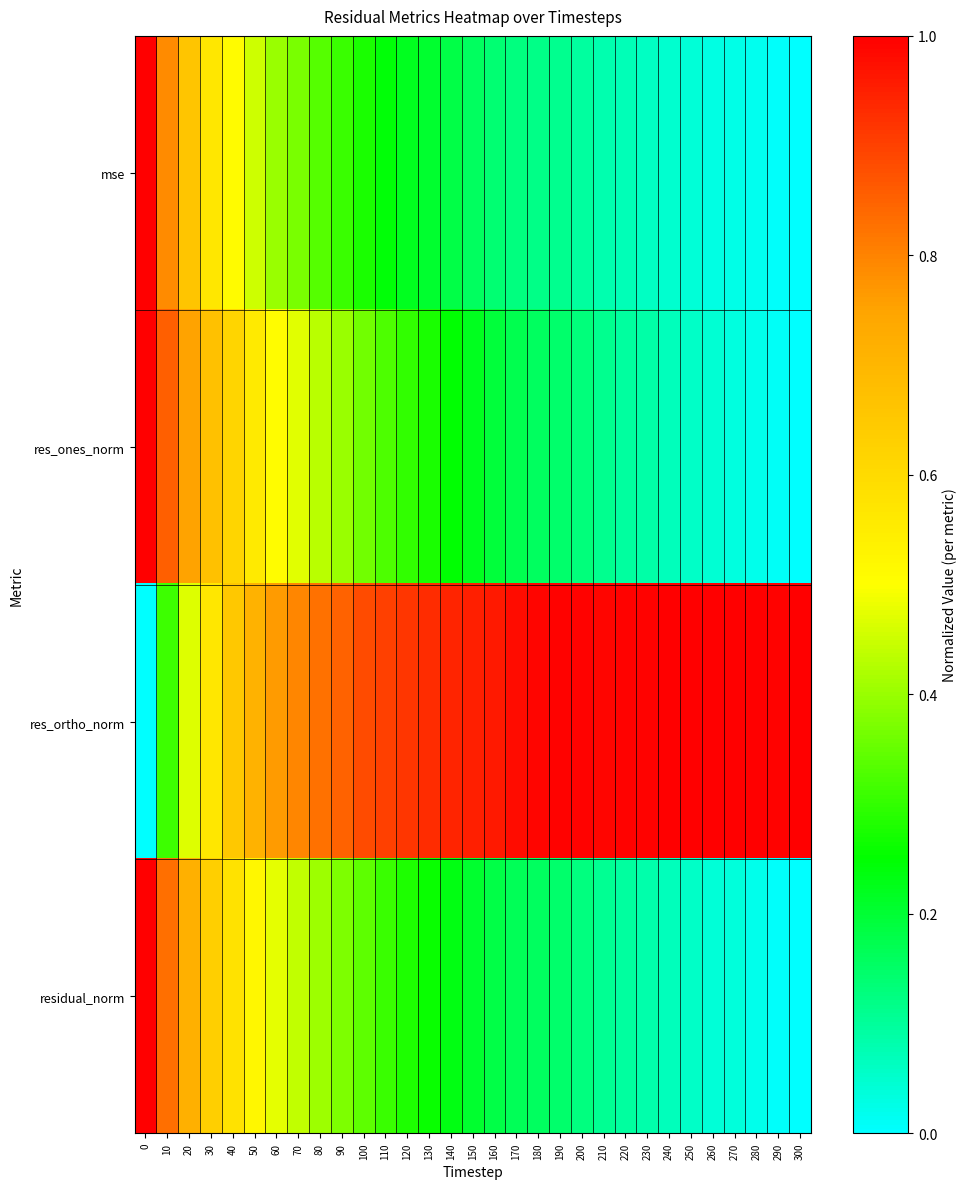

Reading right to left, transcribe all the data shown in this chart.

mse: 300=0.0	290=0.0	280=0.0	270=0.0	260=0.0	250=0.0	240=0.1	230=0.1	220=0.1	210=0.1	200=0.1	190=0.1	180=0.1	170=0.1	160=0.1	150=0.2	140=0.2	130=0.2	120=0.2	110=0.2	100=0.3	90=0.3	80=0.3	70=0.4	60=0.4	50=0.4	40=0.5	30=0.6	20=0.7	10=0.8	0=1.0
res_ones_norm: 300=0.0	290=0.0	280=0.0	270=0.0	260=0.0	250=0.1	240=0.1	230=0.1	220=0.1	210=0.1	200=0.1	190=0.1	180=0.2	170=0.2	160=0.2	150=0.2	140=0.2	130=0.3	120=0.3	110=0.3	100=0.4	90=0.4	80=0.4	70=0.5	60=0.5	50=0.6	40=0.6	30=0.7	20=0.8	10=0.9	0=1.0
res_ortho_norm: 300=1.0	290=1.0	280=1.0	270=1.0	260=1.0	250=1.0	240=1.0	230=1.0	220=1.0	210=1.0	200=1.0	190=1.0	180=1.0	170=1.0	160=1.0	150=1.0	140=0.9	130=0.9	120=0.9	110=0.9	100=0.9	90=0.8	80=0.8	70=0.8	60=0.8	50=0.7	40=0.7	30=0.6	20=0.5	10=0.3	0=0.0
residual_norm: 300=0.0	290=0.0	280=0.0	270=0.0	260=0.0	250=0.1	240=0.1	230=0.1	220=0.1	210=0.1	200=0.1	190=0.1	180=0.2	170=0.2	160=0.2	150=0.2	140=0.2	130=0.3	120=0.3	110=0.3	100=0.3	90=0.4	80=0.4	70=0.4	60=0.5	50=0.5	40=0.6	30=0.6	20=0.7	10=0.8	0=1.0